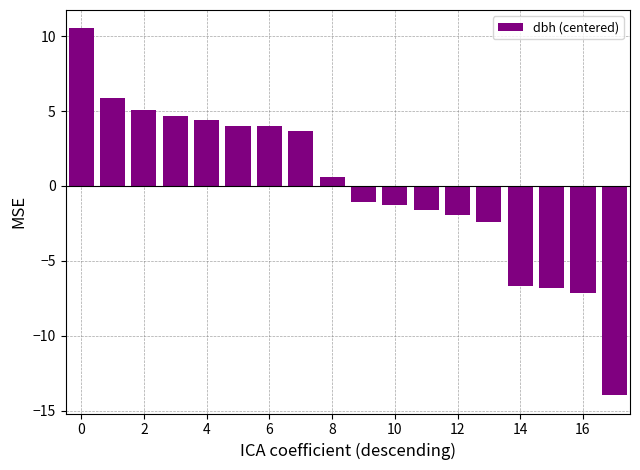

How many positive values are there?

9